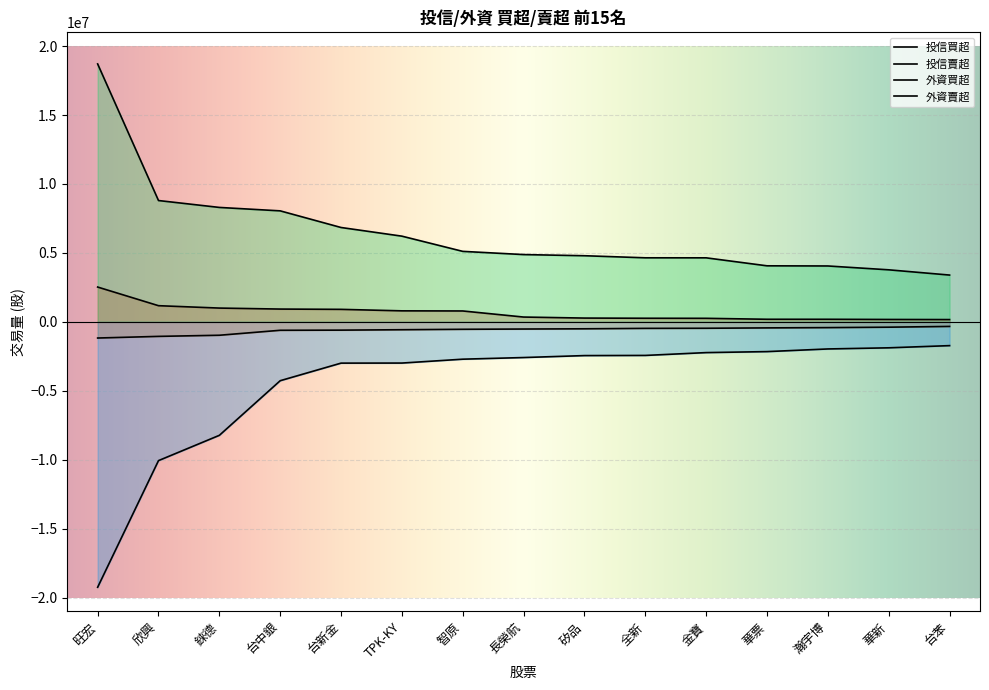

What is the total value across all series at 長榮航?

2121000